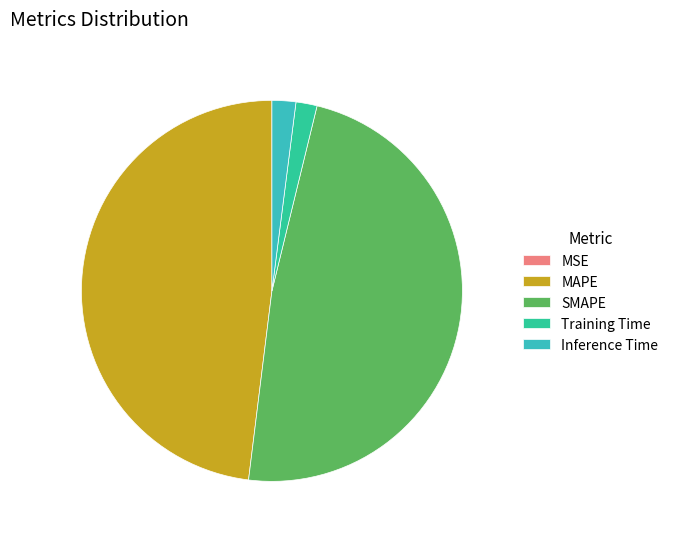

Is there any slice that represents more than half of the pie?

No